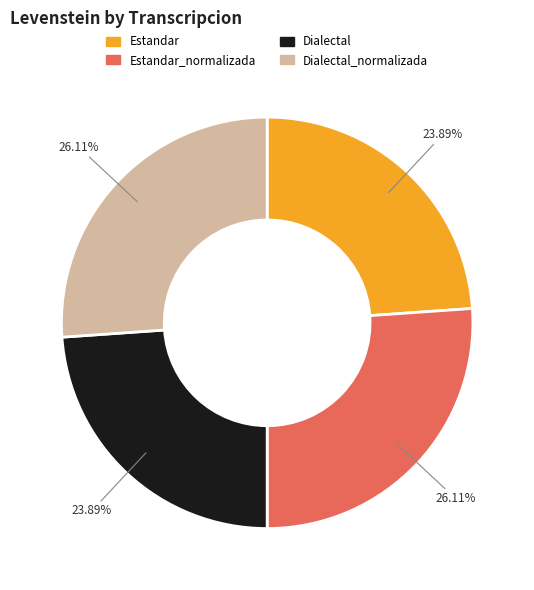

What is the ratio of the value at Dialectal_normalizada to the value at Estandar_normalizada?

1.0